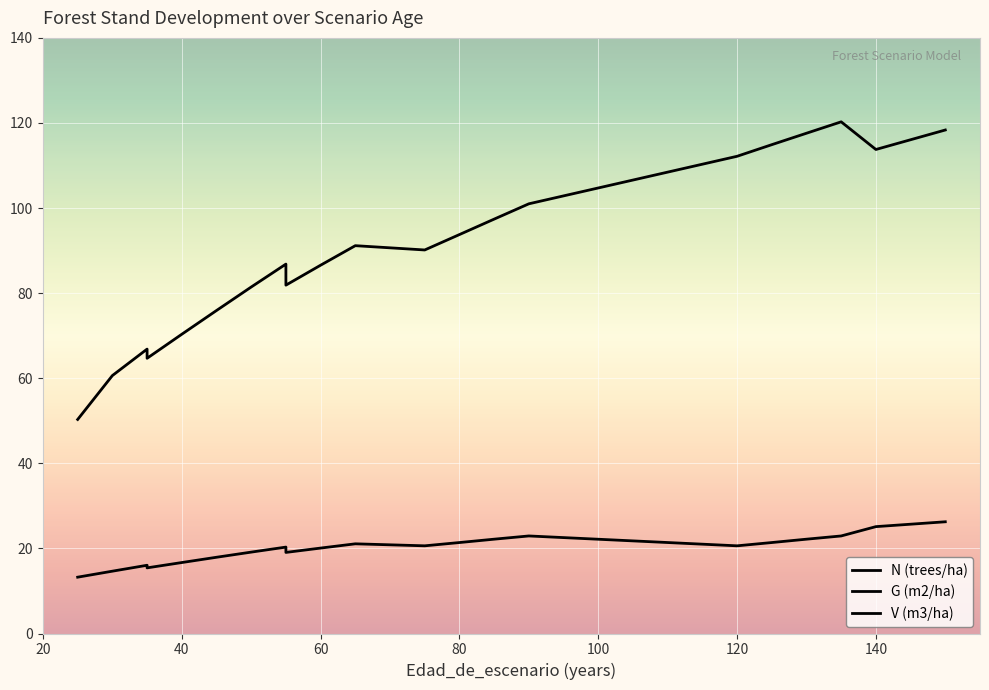

How many distinct data groups are displayed?

3